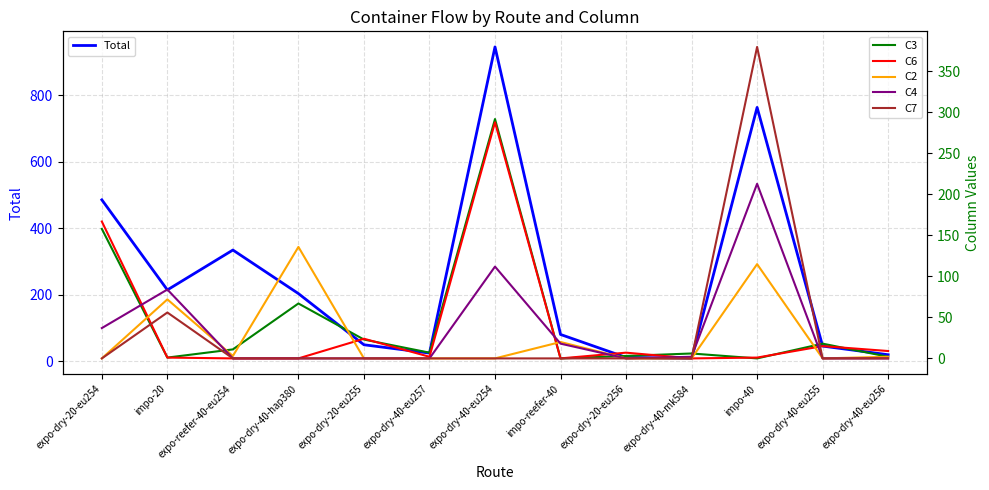

Is it true that C3 equals 18 at expo-dry-40-eu255?

True